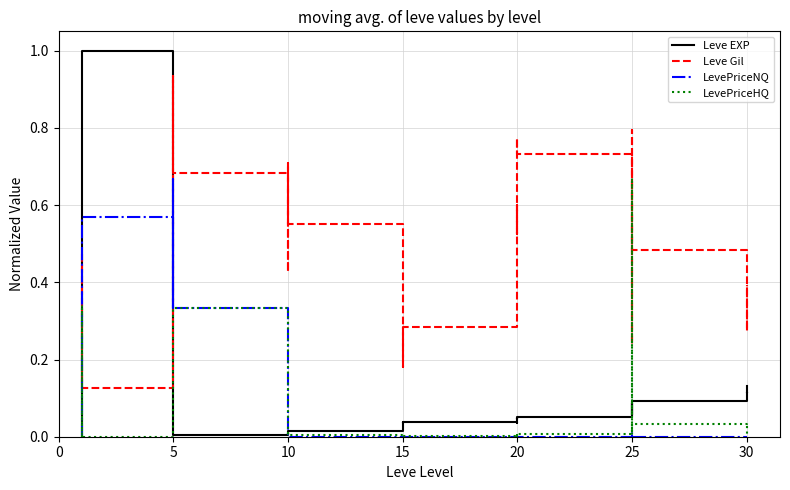

Does the chart display data point markers on the line(s)?

No